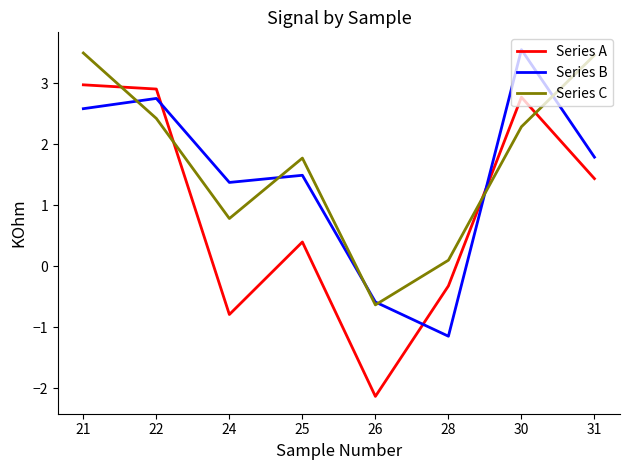

Reading right to left, transcribe all the data shown in this chart.

Series A: 1.4	2.8	-0.3	-2.1	0.4	-0.8	2.9	3.0
Series B: 1.8	3.5	-1.1	-0.6	1.5	1.4	2.7	2.6
Series C: 3.5	2.3	0.1	-0.6	1.8	0.8	2.4	3.5